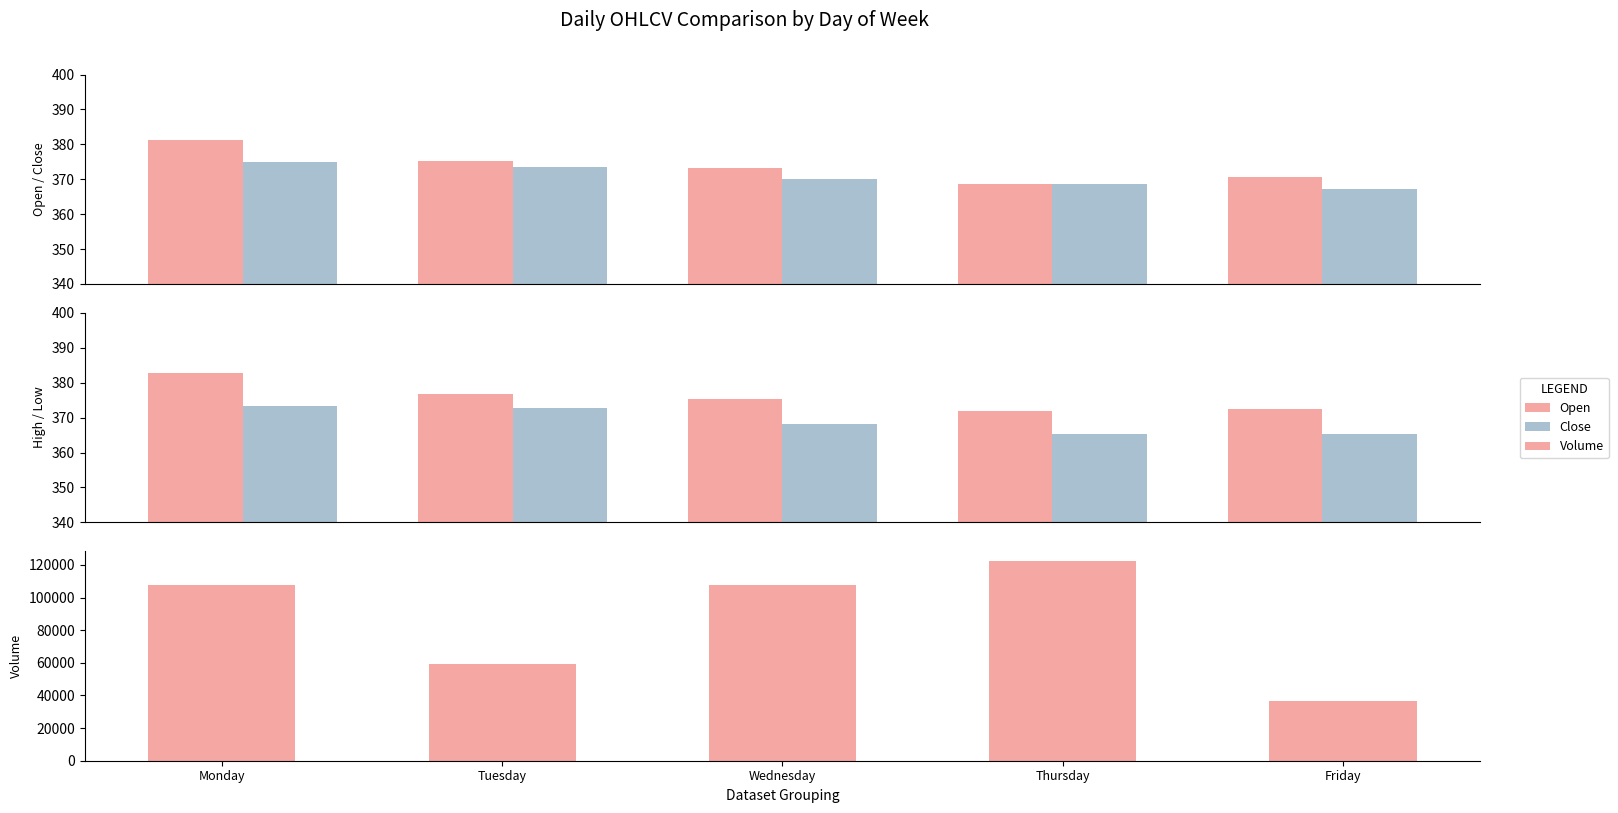

What is the value of the High bar at the 4th from the left?

371.8